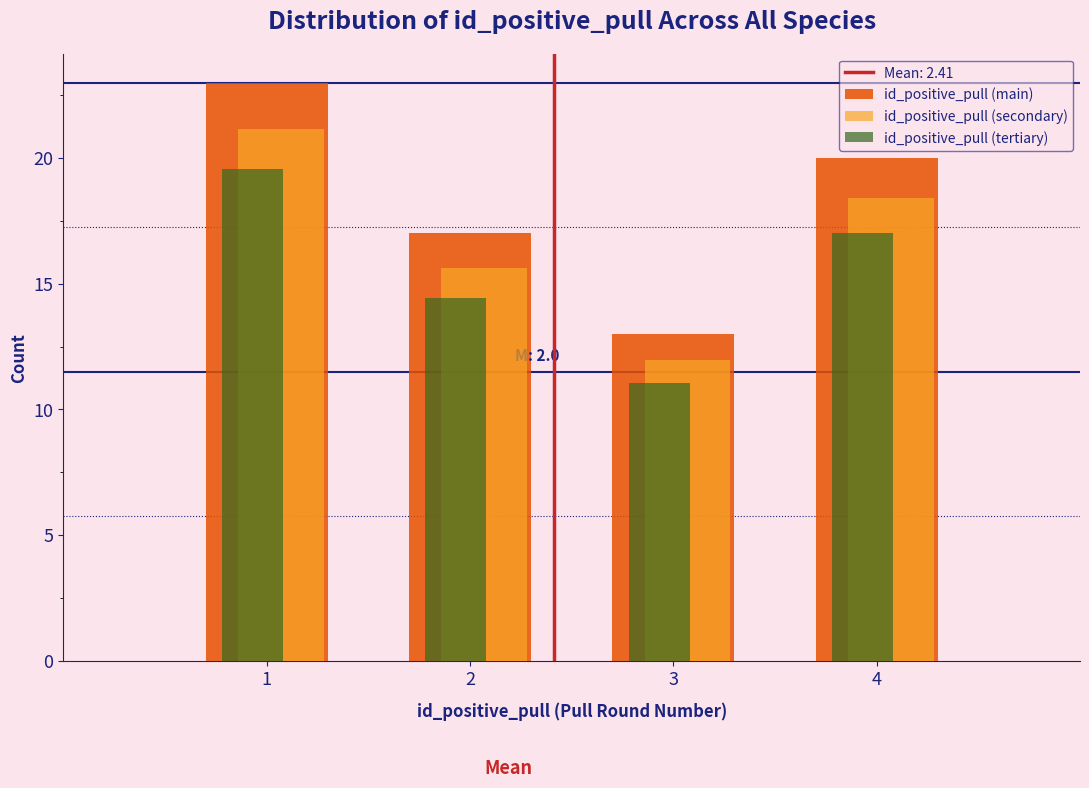

In the id_positive_pull (secondary) series, which range on the x-axis has the tallest bar?

0.5 to 1.5